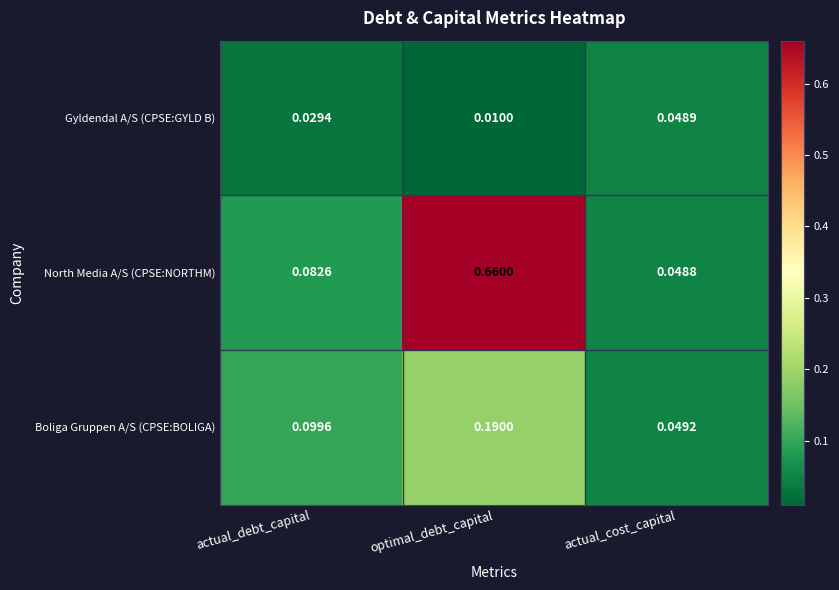

At which category is the sum across all series the highest?

optimal_debt_capital